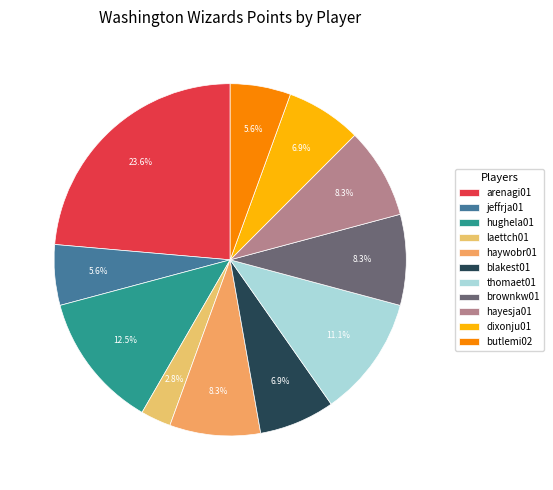

Count the number of slices in the pie.

11